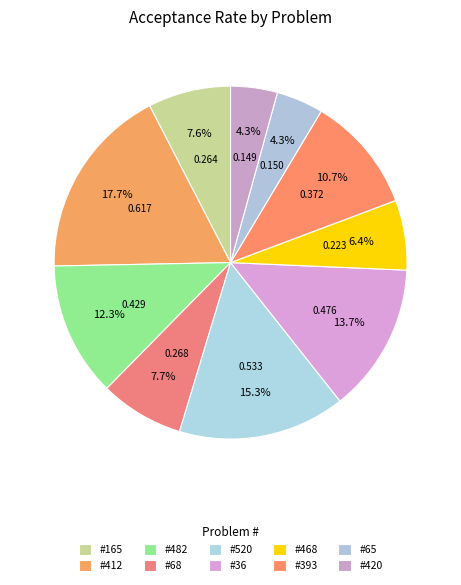

How many slices are in this pie chart?

10